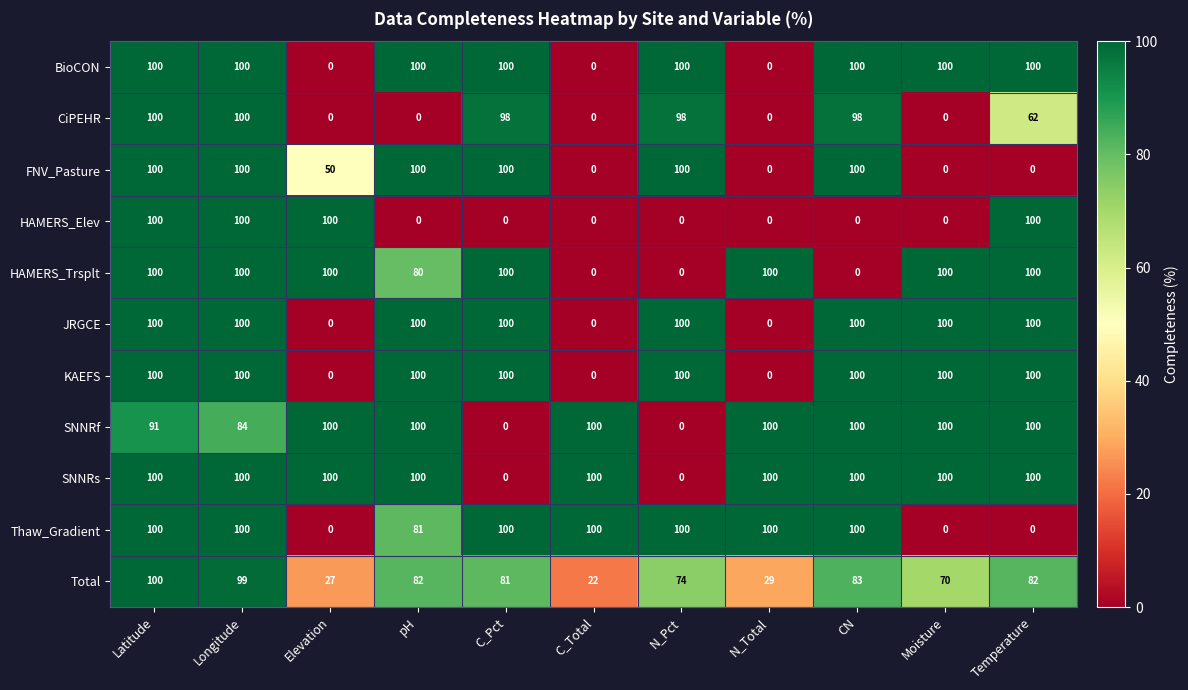

True or false: SNNRs has a value of 0 at C_Pct.

True